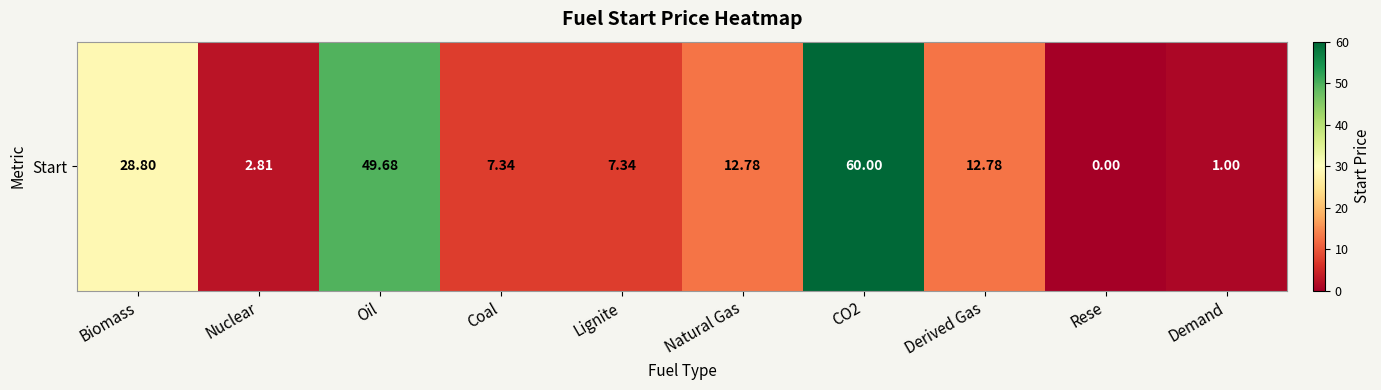

Reading left to right, what are all the values shown in this chart?

28.8	2.8	49.7	7.3	7.3	12.8	60.0	12.8	0.0	1.0